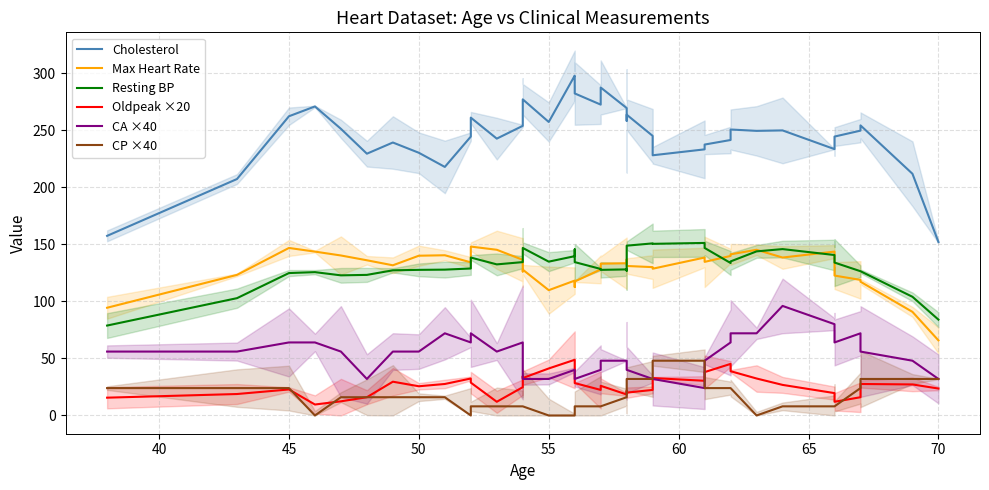

Which series has the largest total across all categories?

Cholesterol